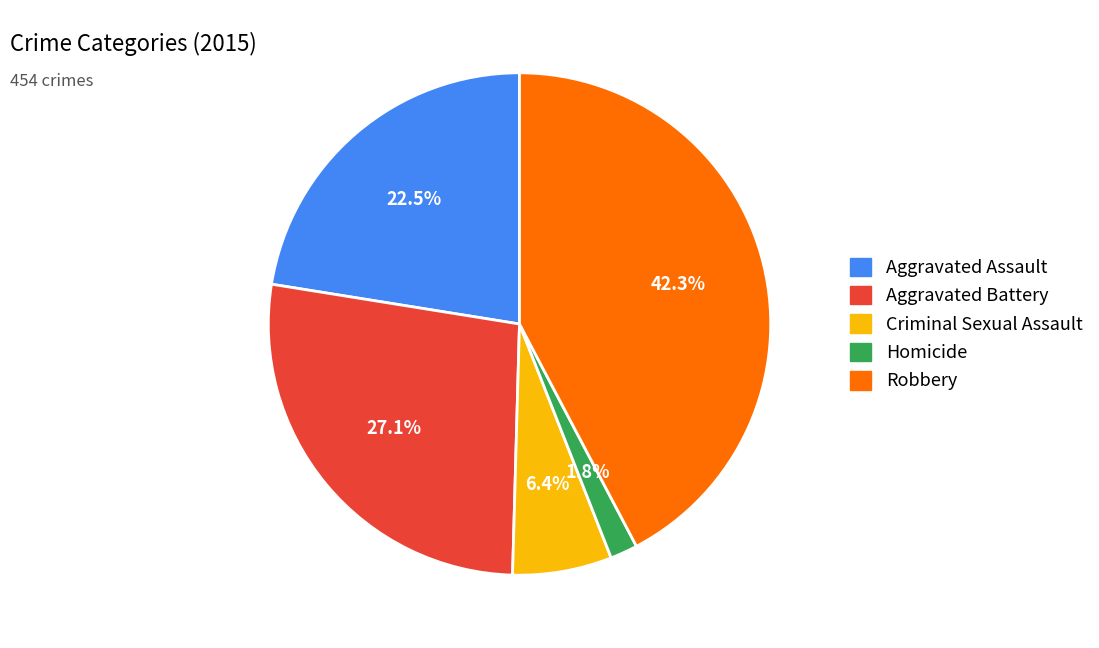

Rank the categories by value from lowest to highest.

Homicide, Criminal Sexual Assault, Aggravated Assault, Aggravated Battery, Robbery